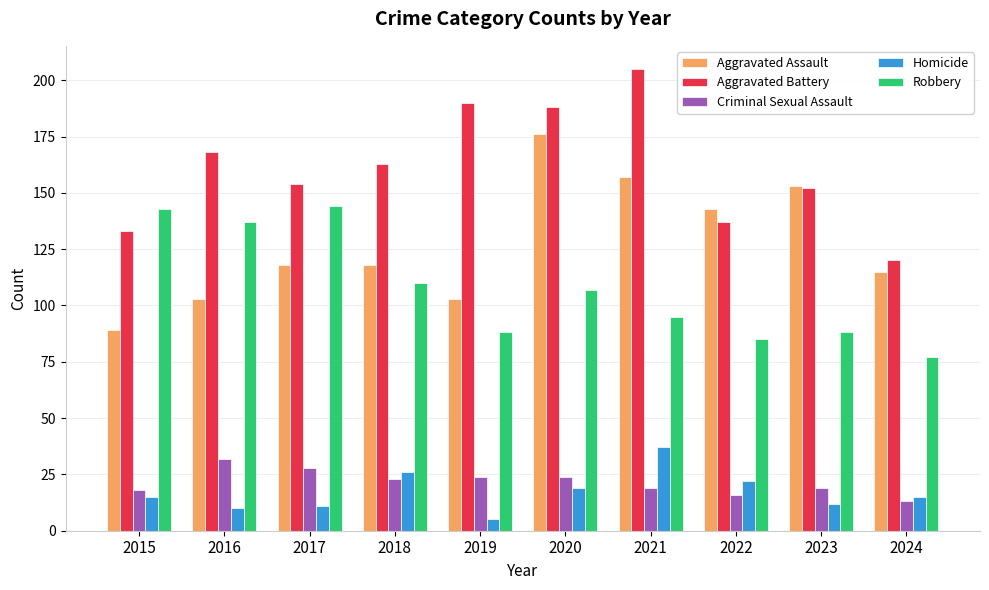

What is the difference between the Aggravated Assault values at 2020 and 2015?

87